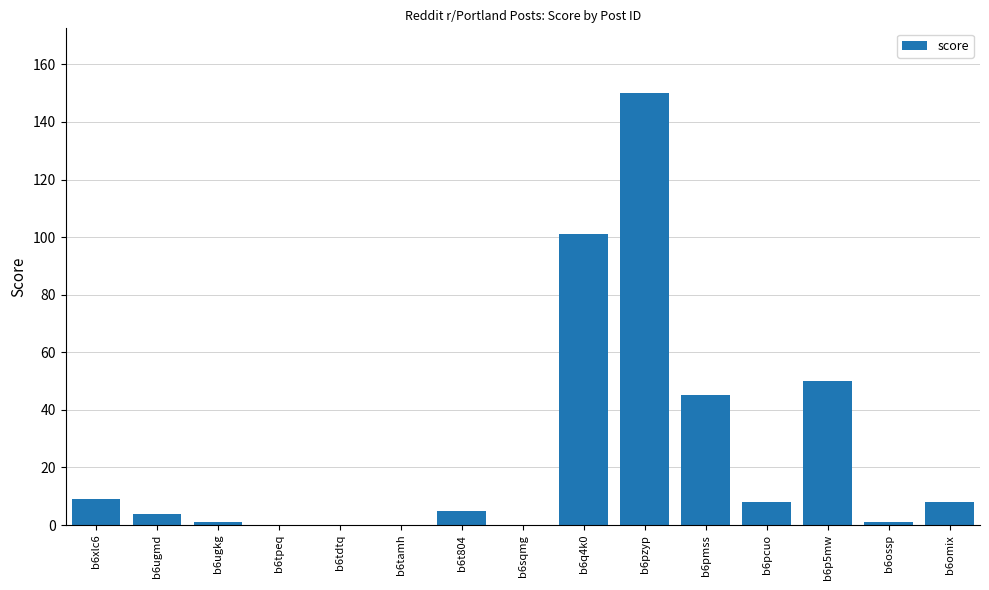

Does the chart contain stacked bars?

No